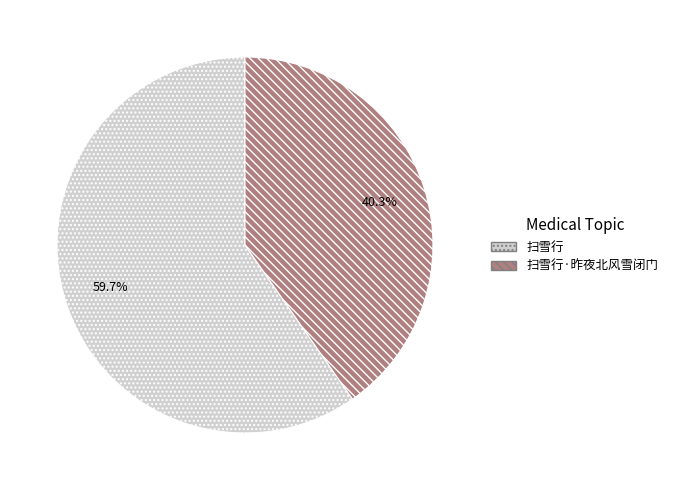

What percentage is the 扫雪行·昨夜北风雪闭门 slice, to the nearest percent?

40%